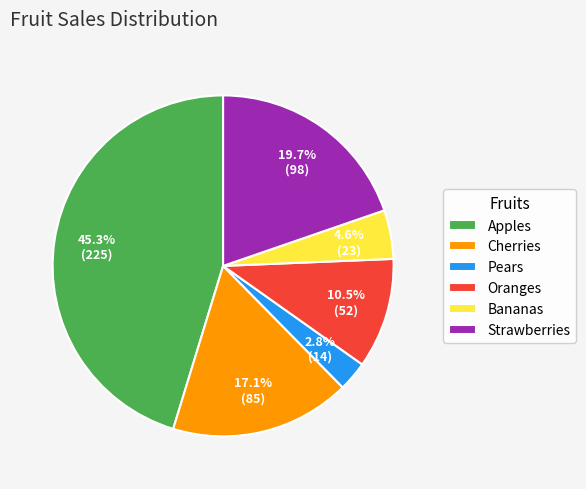

Is it true that Oranges is 2% of the pie?

False